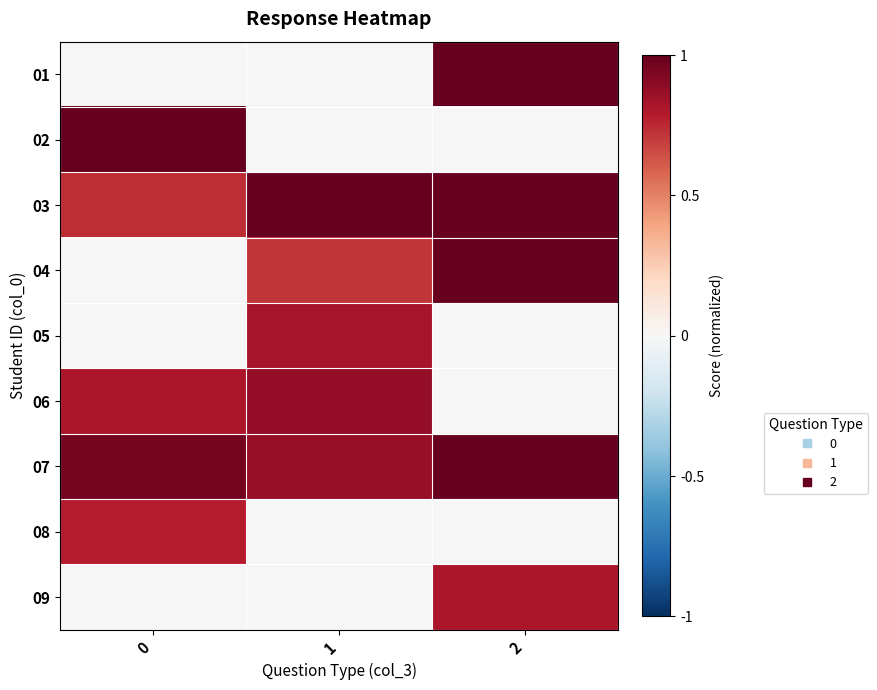

What is the spread (max minus min) of values at 2?

1.0